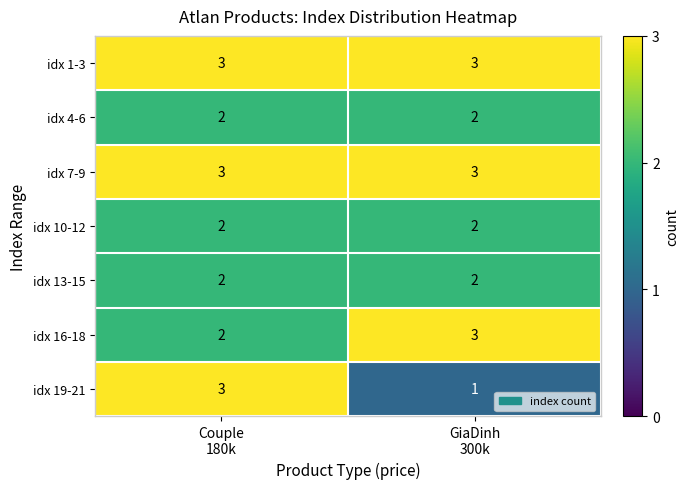

What is the sum of all idx 16-18 values?

5